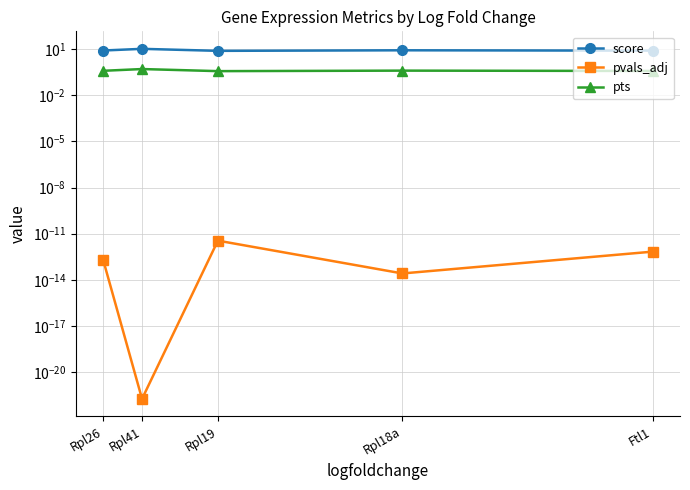

True or false: score and pvals_adj intersect in this chart.

False